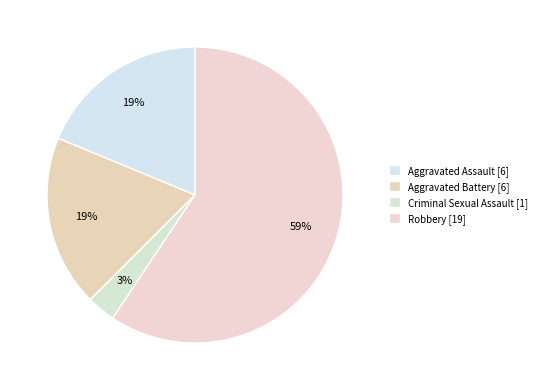

To the nearest percent, what is the combined percentage of Aggravated Assault and Aggravated Battery?

38%